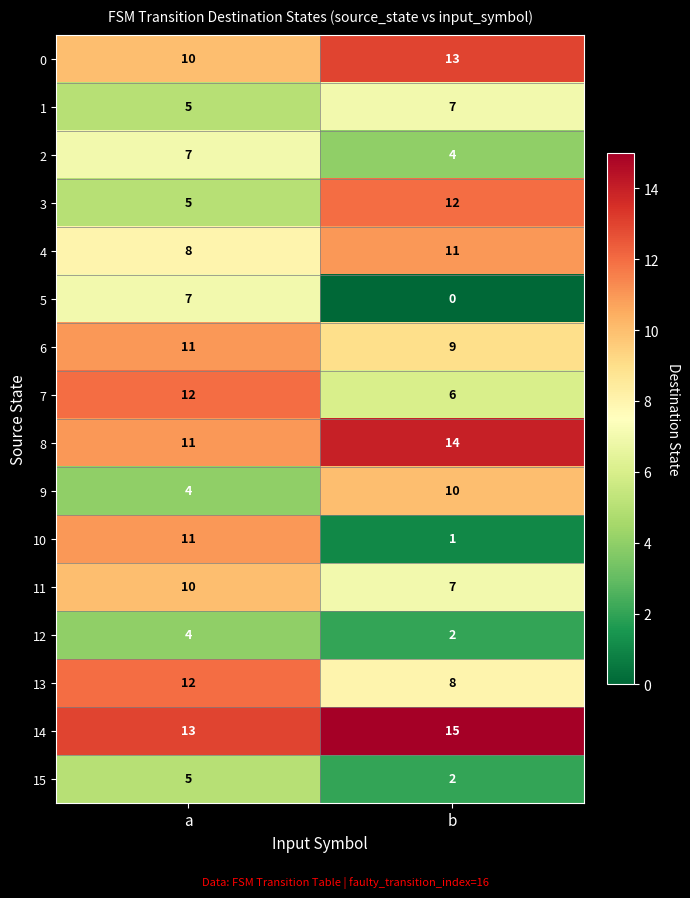

What is the difference between the 4 values at a and b?

3